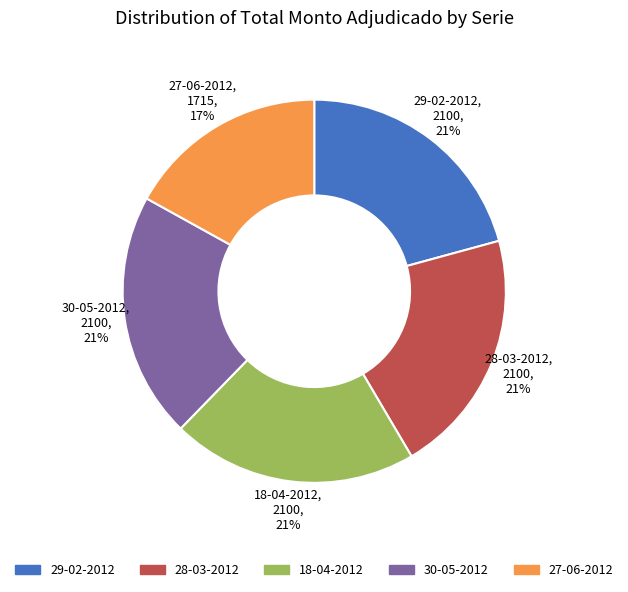

What percentage is the 29-02-2012 slice, to the nearest percent?

21%